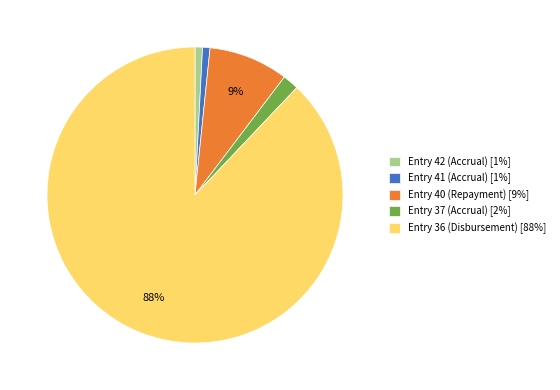

Is the sum of Entry 37 (Accrual) [2%] and Entry 41 (Accrual) [1%] greater than half?

No